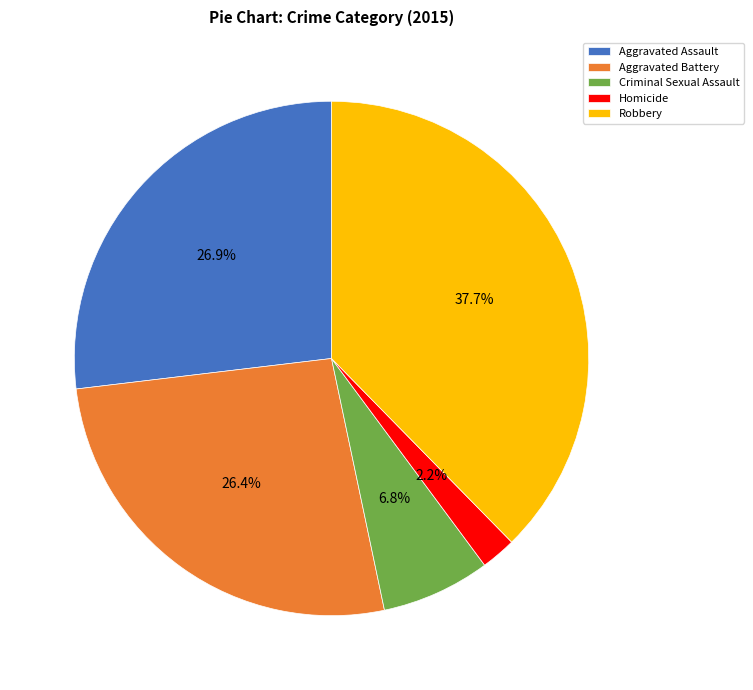

Combined, do Aggravated Assault and Aggravated Battery account for over 50%?

Yes